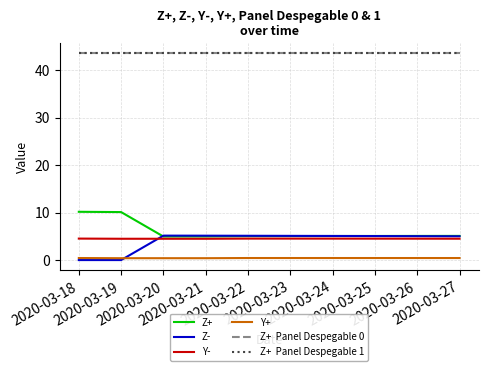

What is the spread (max minus min) of values at 2020-03-26?

43.1